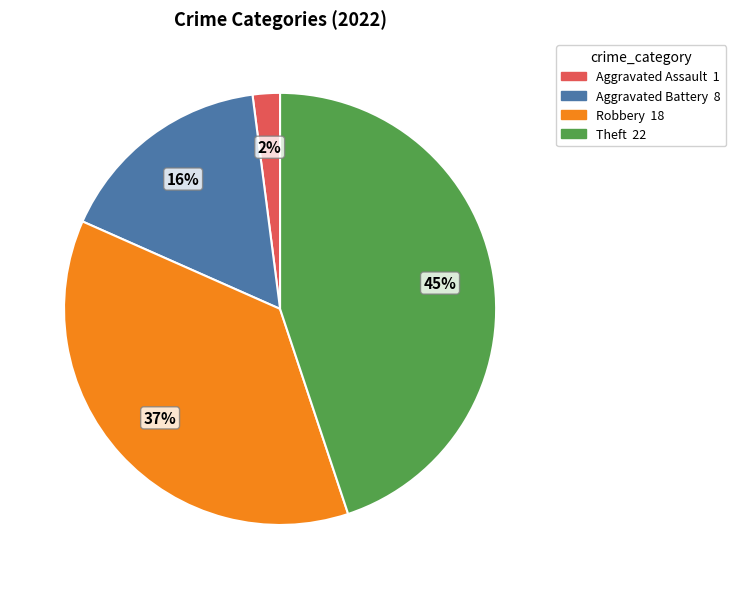

Count the number of slices in the pie.

4